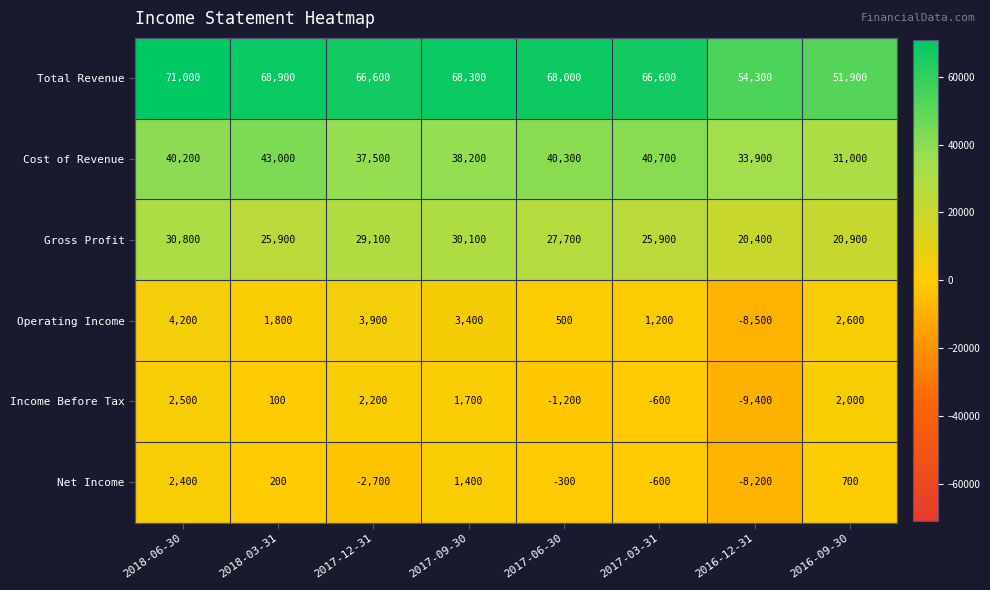

What is the spread (max minus min) of values at 2018-03-31?

68800